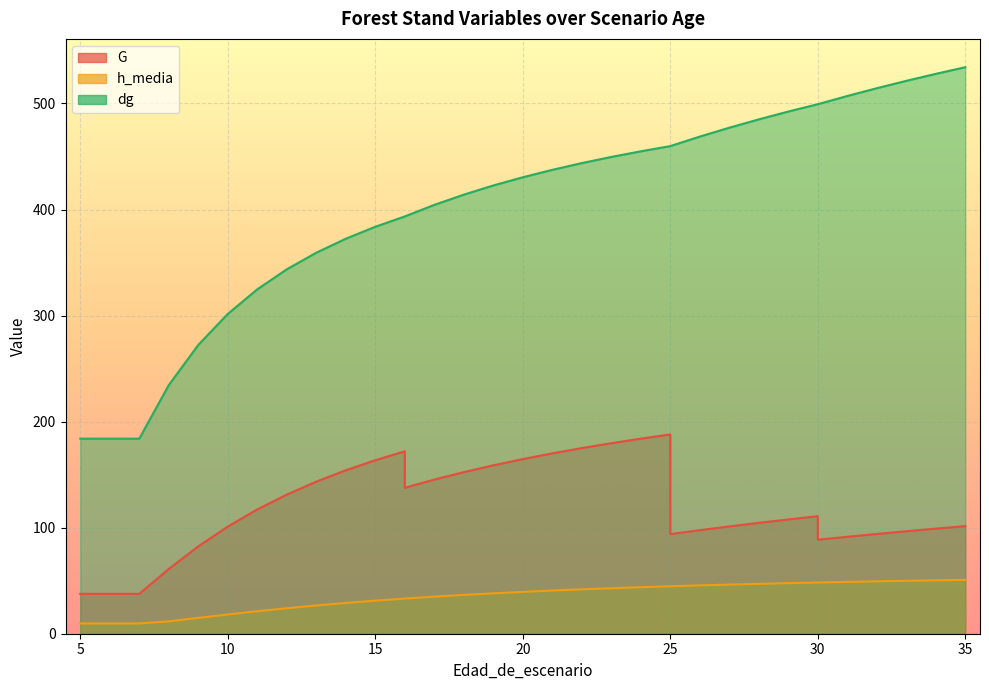

What is the total value across all series at 28?

636.6